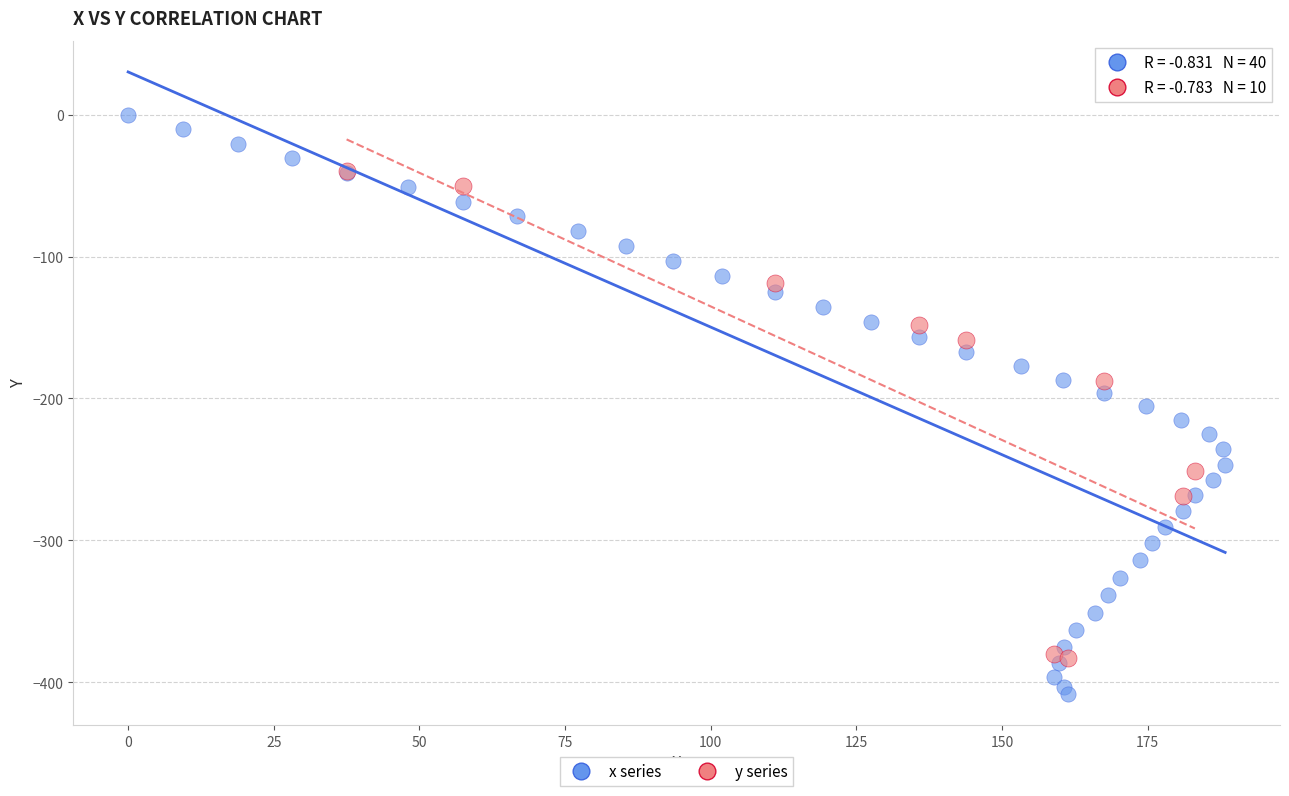

Which series has the largest Y range (max minus min)?

x series